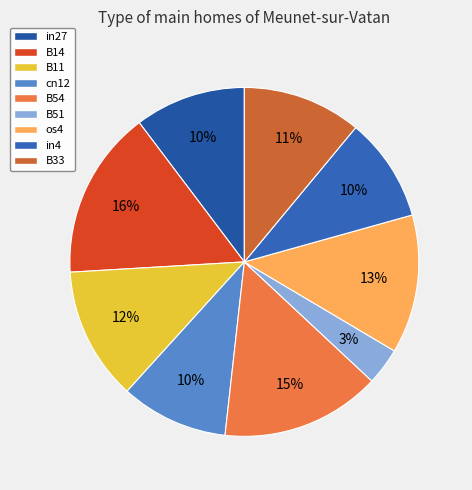

How many slices are in this pie chart?

9